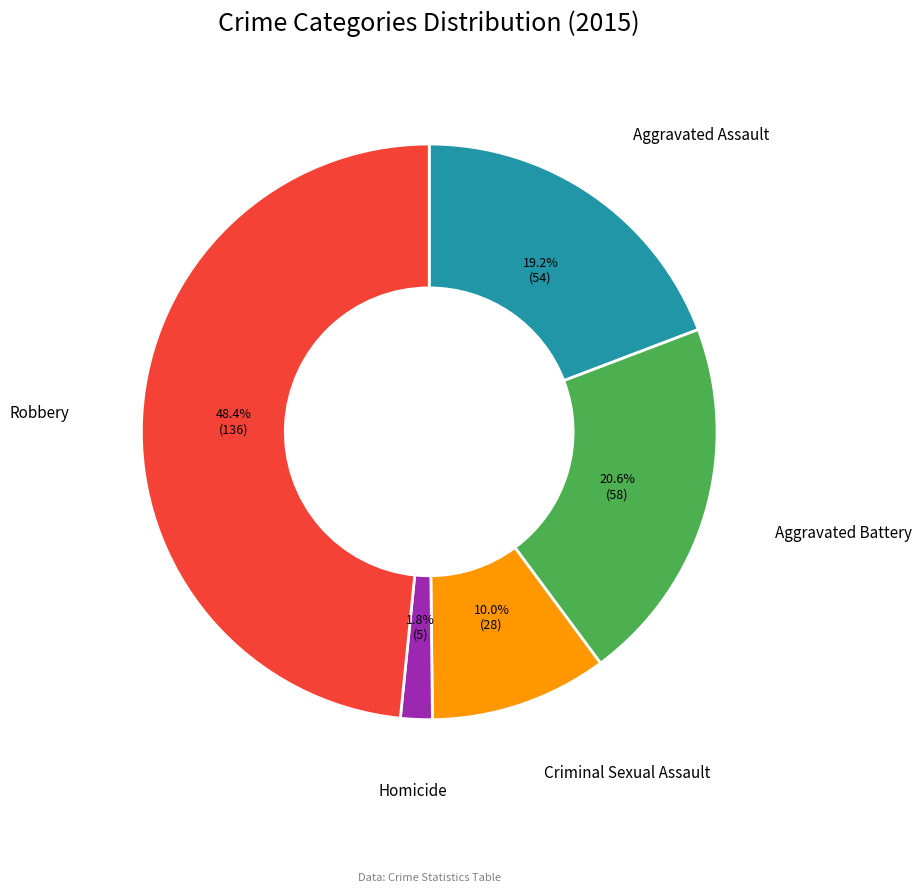

Is there a majority slice in this chart?

No